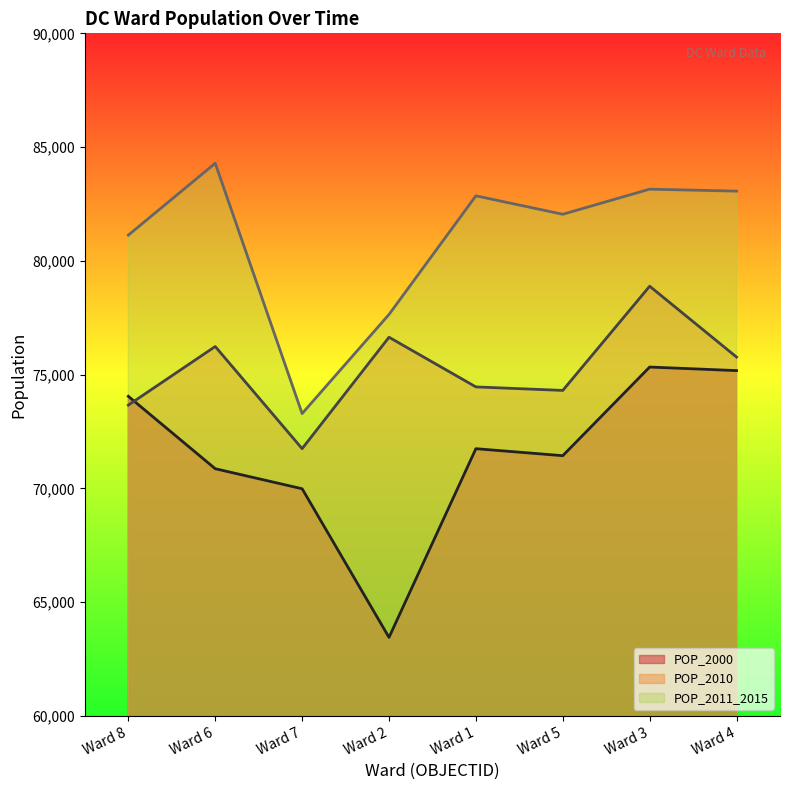

Which has a higher value, Ward 6 or Ward 8?

Ward 8